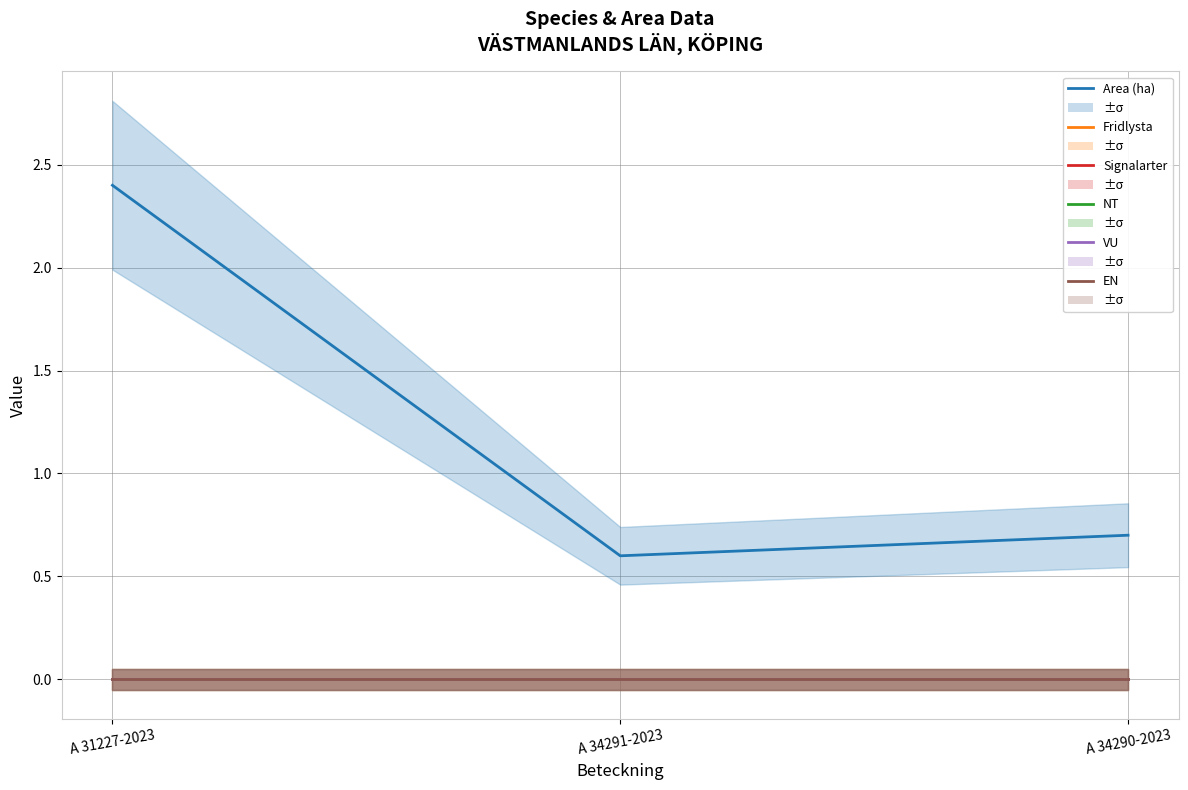

How many lines are shown in the chart?

6